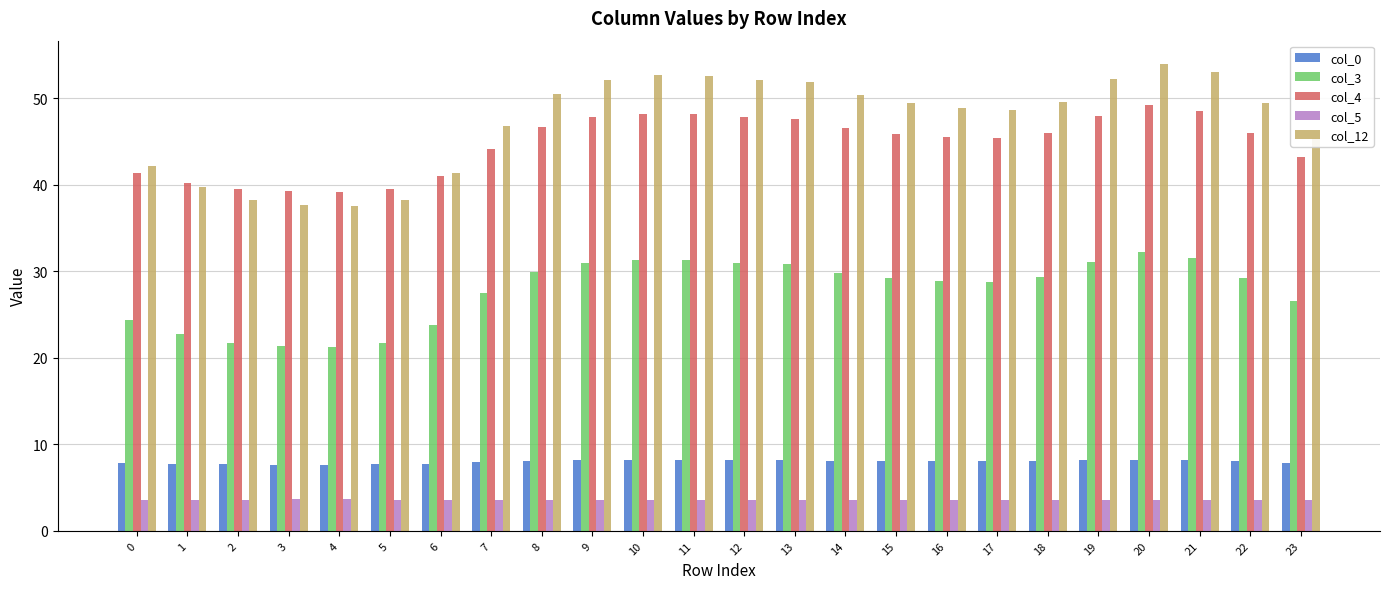

How many col_5 values are between 3 and 4?

24